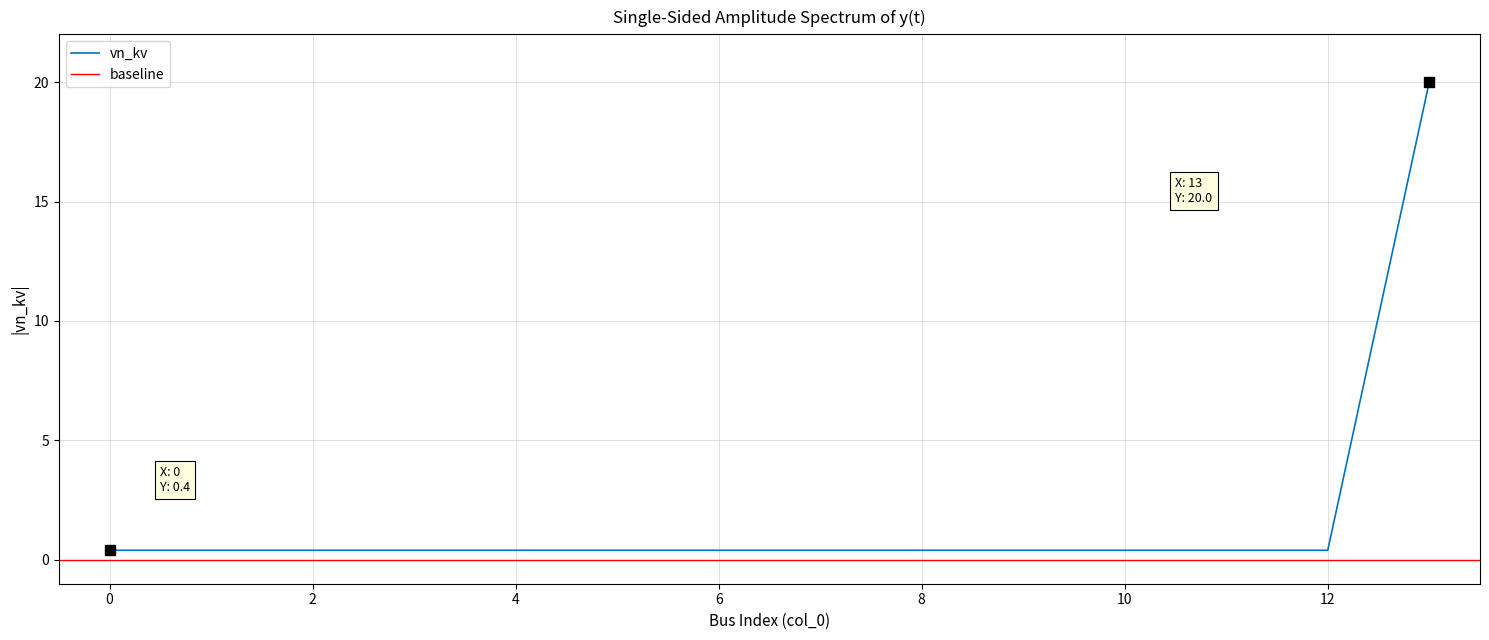

True or false: the data shows 0.4 at 1.

True